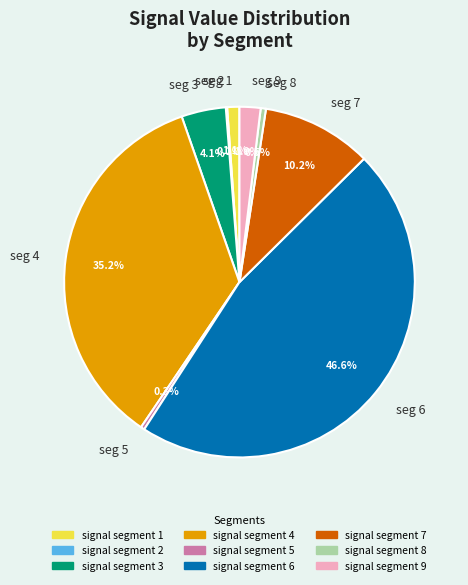

Which has a higher value, seg 1 or seg 8?

seg 1